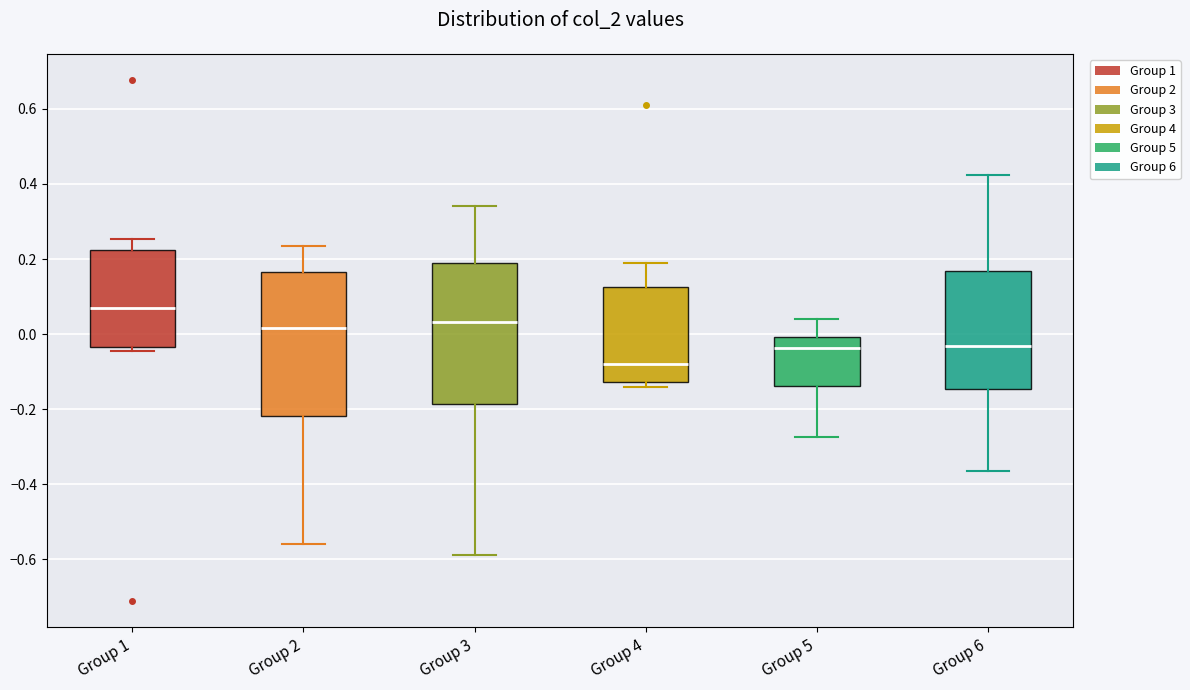

Where is the lower edge of the box for Group 6 on the y-axis? The values are not printed on the chart, so give them approximately, as read against the axis.

-0.14